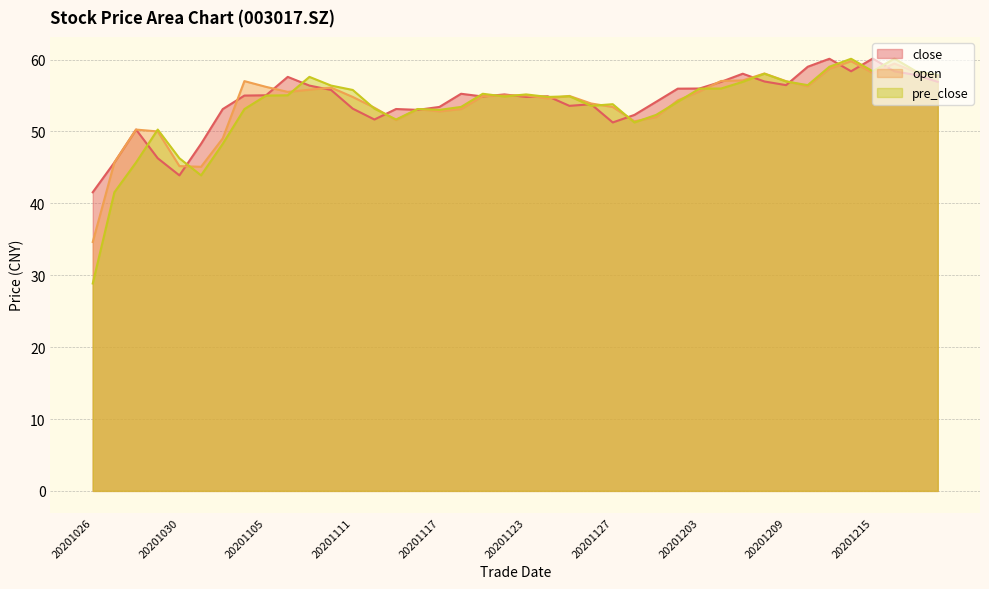

After their last crossing, which series has the higher values: pre_close or close?

pre_close